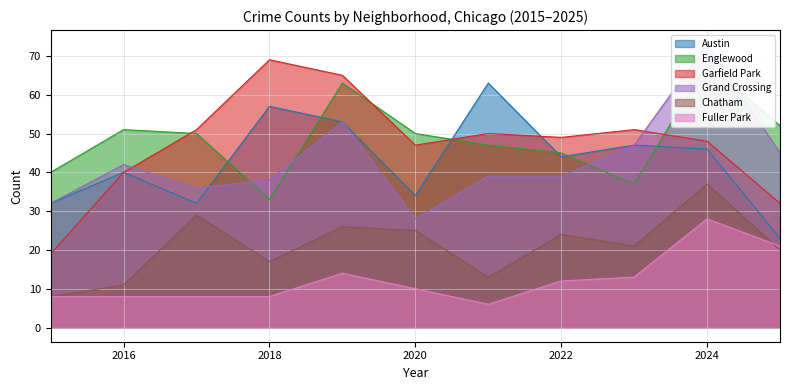

What is the value of the Garfield Park point at the 10th from the left?

48